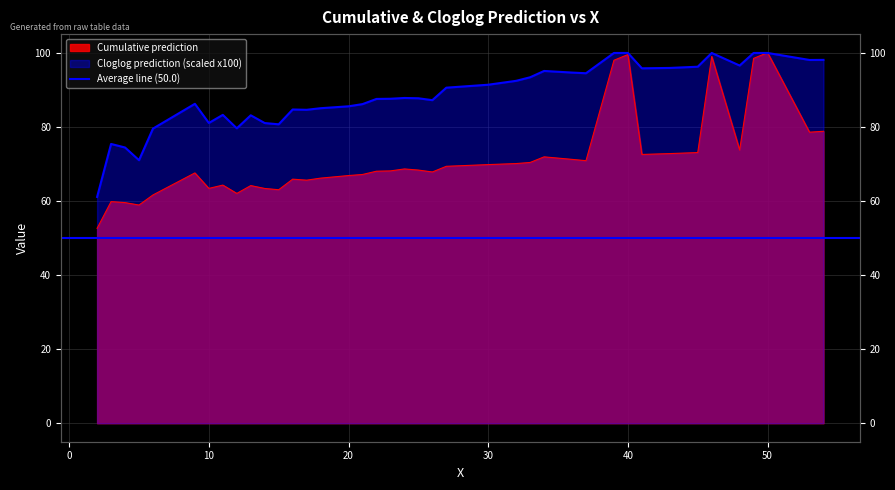

How many times do Cumulative prediction and Cloglog prediction cross each other?

2